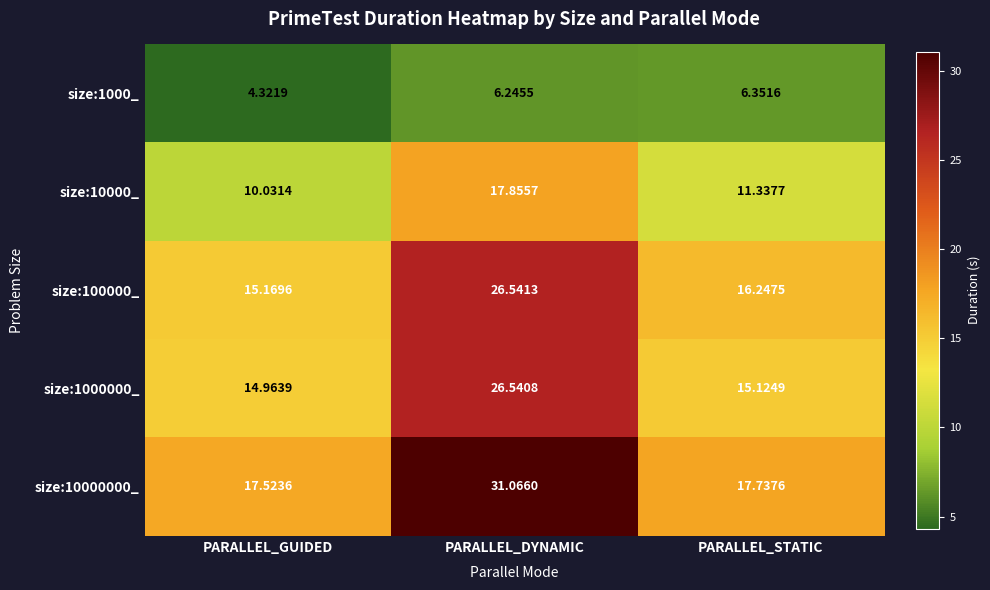

At which category is the sum across all series the highest?

PARALLEL_DYNAMIC